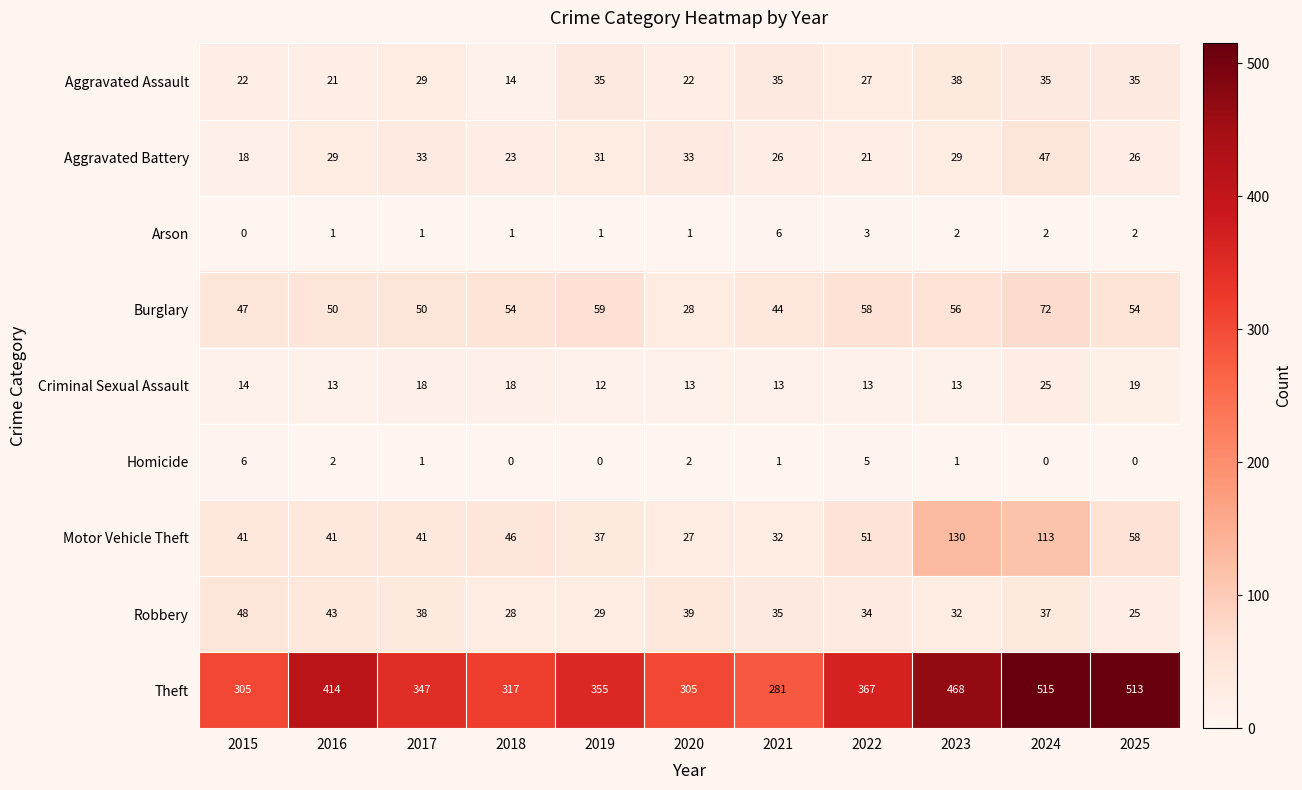

Rank the series at 2024 from lowest to highest value.

Homicide, Arson, Criminal Sexual Assault, Aggravated Assault, Robbery, Aggravated Battery, Burglary, Motor Vehicle Theft, Theft